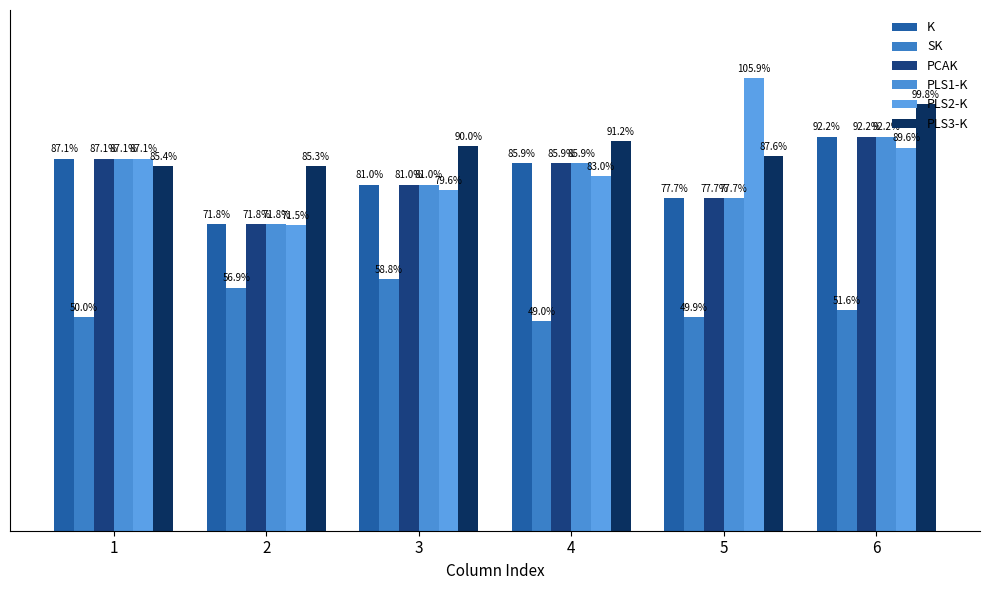

What is the sum of the PCAK values at 4 and 2?

1.6